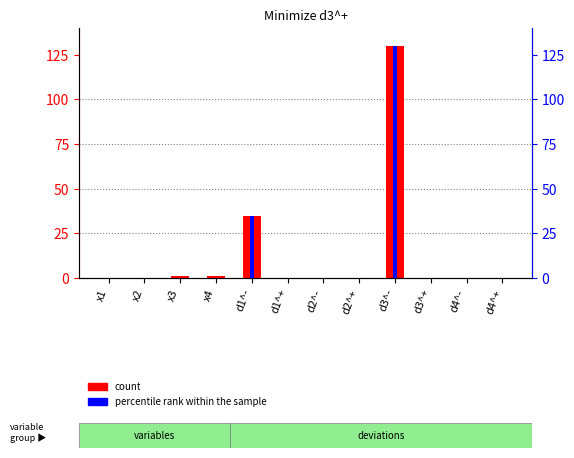

True or false: percentile rank within the sample has a value of 35.0 at d1^-.

True